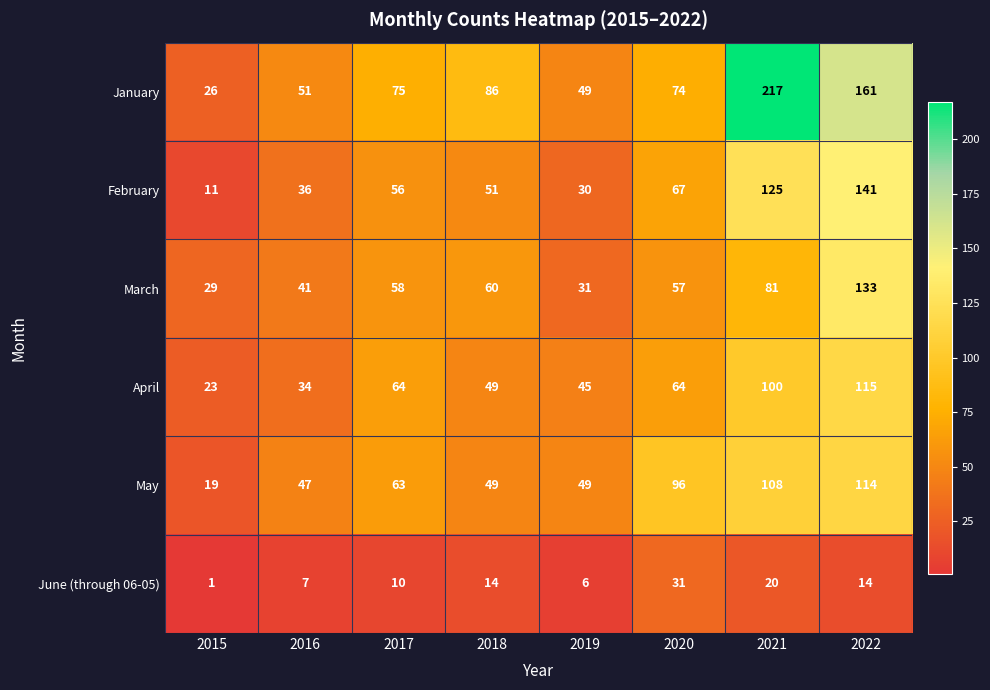

List the series in order of their peak value, lowest first.

June (through 06-05), May, April, March, February, January